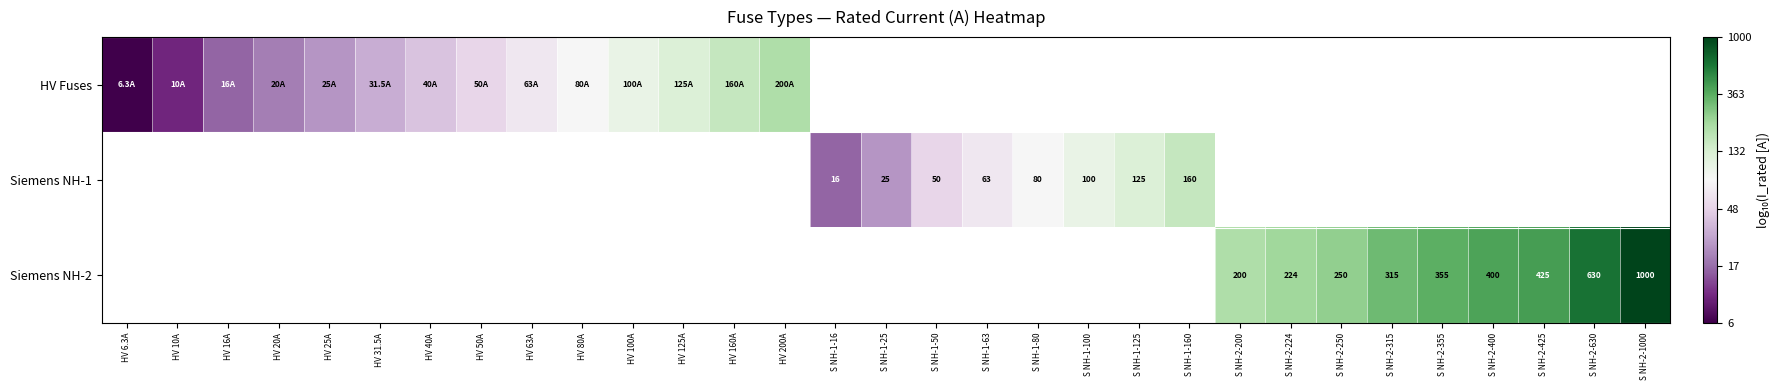

How many data points in Siemens NH-1 are above 1?

8